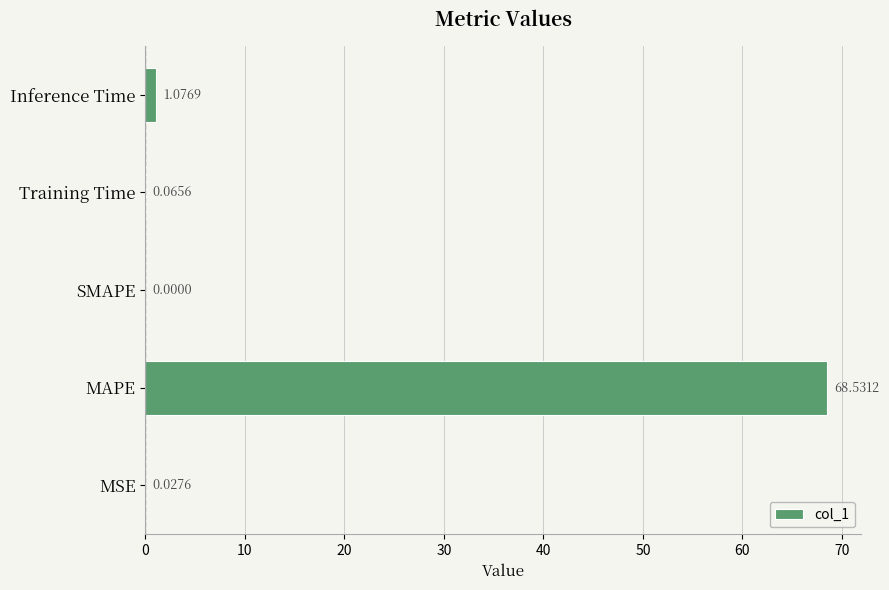

At which category does the chart reach its peak across all series?

MAPE